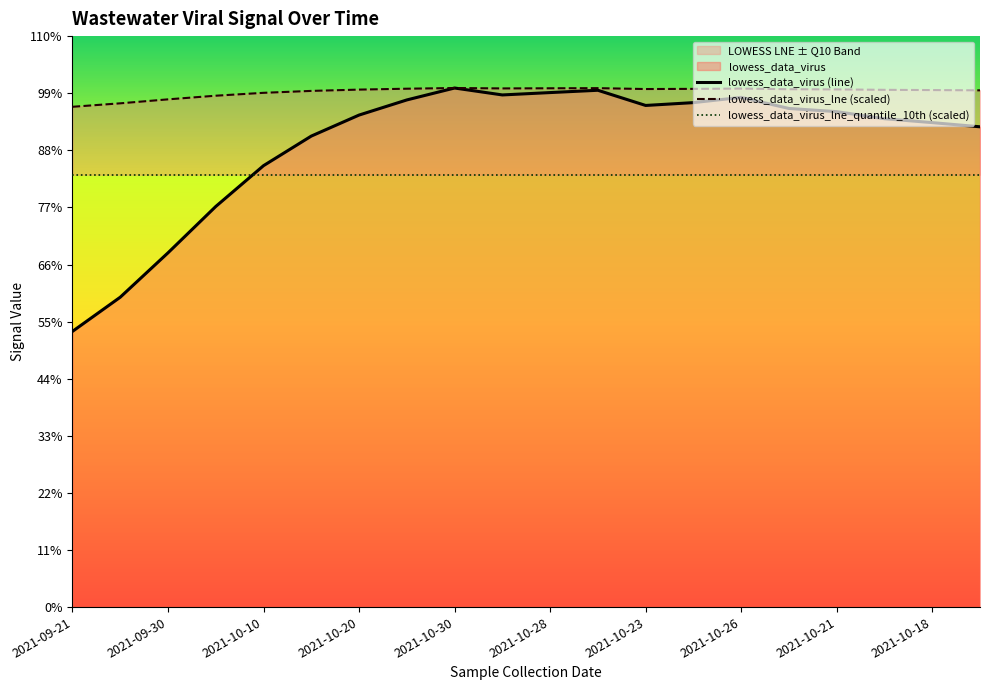

At which category does the chart reach its minimum across all series?

2021-09-21